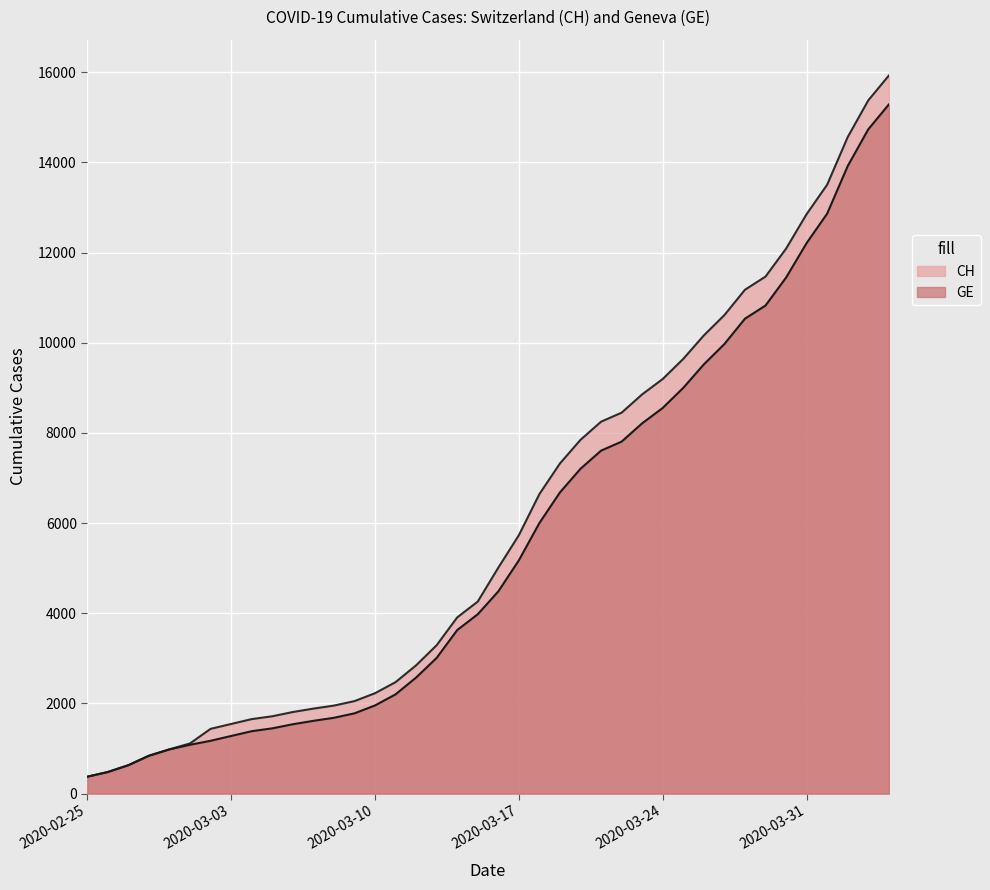

At which label does GE first exceed 4485?

2020-03-17